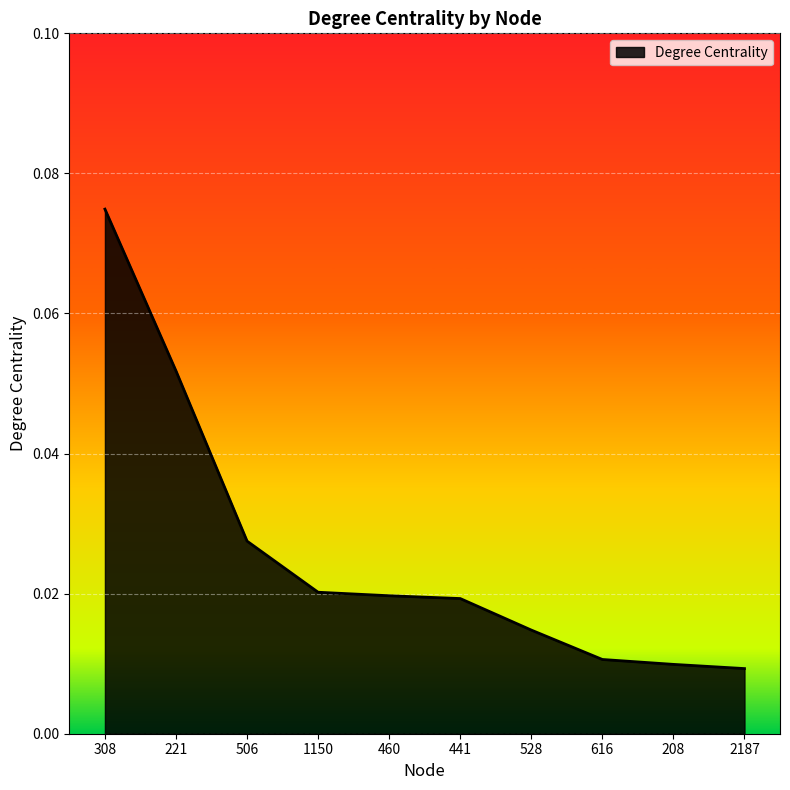

The chart shows a value of 0.0 at 308. True or false?

False